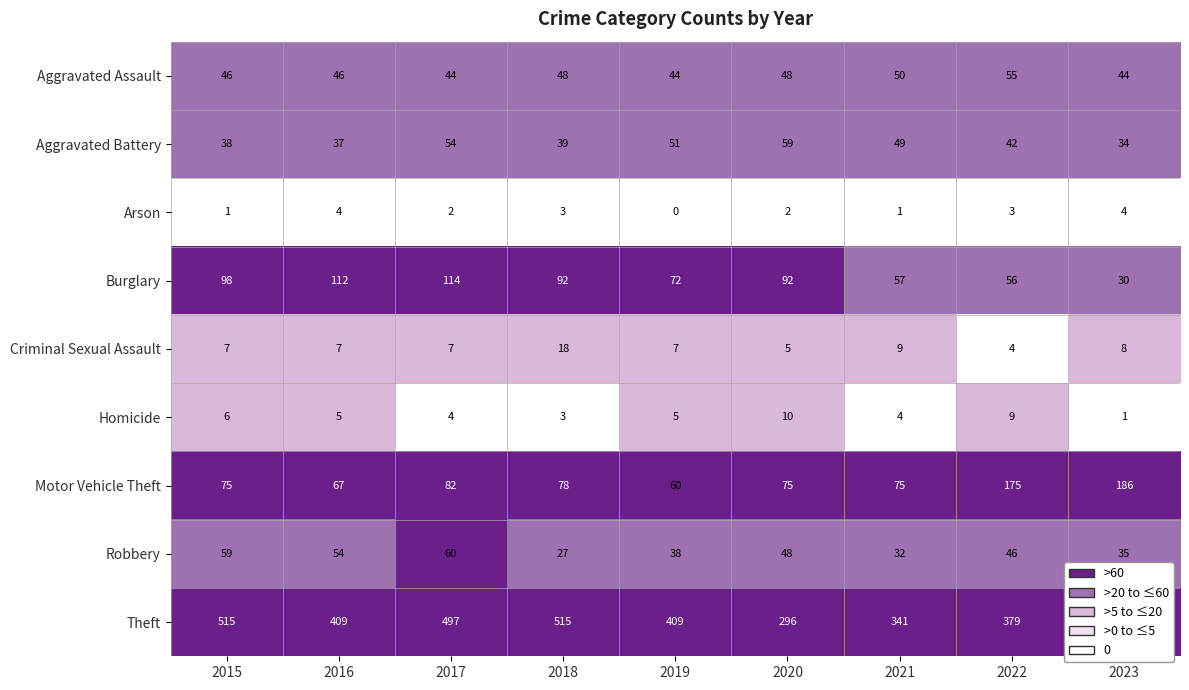

Rank the series at 2015 from highest to lowest value.

Theft, Burglary, Motor Vehicle Theft, Robbery, Aggravated Assault, Aggravated Battery, Criminal Sexual Assault, Homicide, Arson